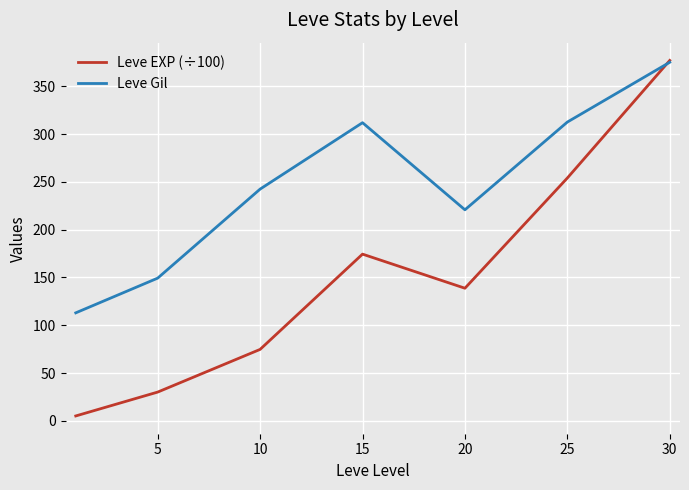

List the series in order of their overall mean, highest first.

Leve Gil, Leve EXP (÷100)